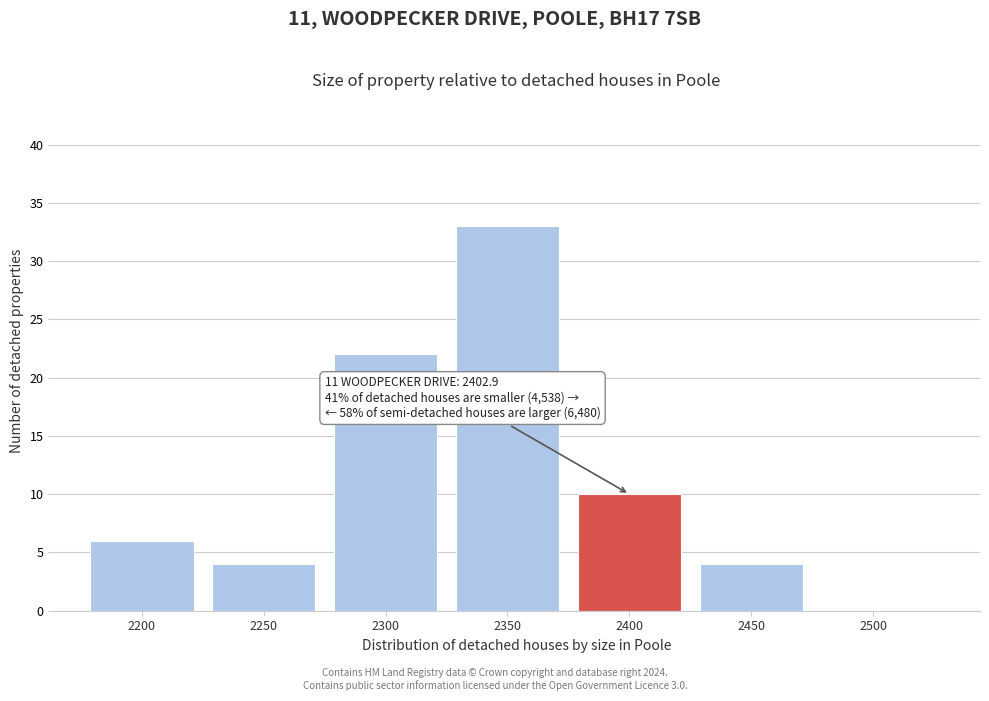

Reading left to right, list all the values displayed in this chart.

2200=6	2250=4	2300=22	2350=33	2400=10	2450=4	2500=0